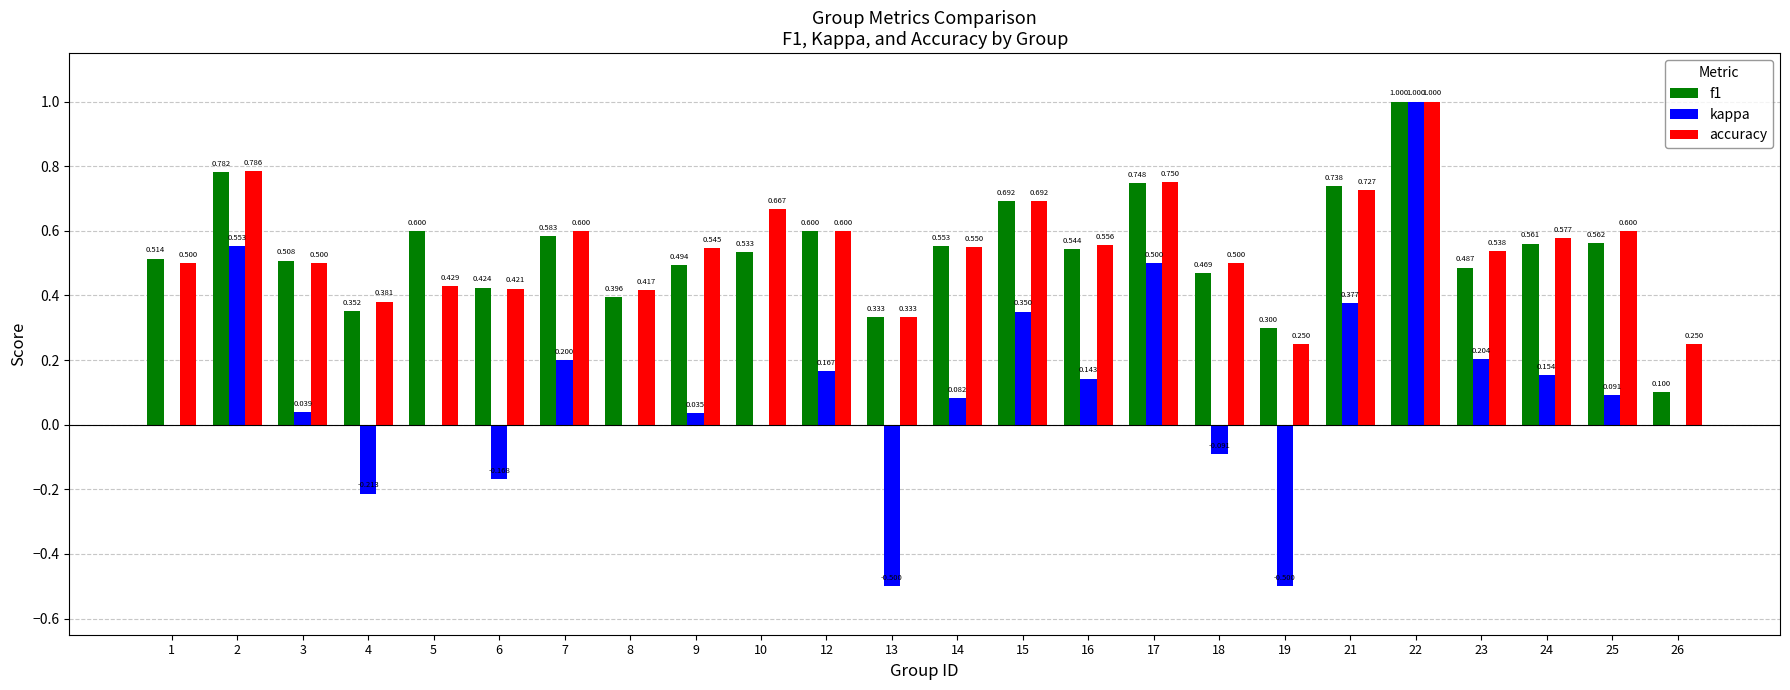

What is the maximum value for kappa?

1.0